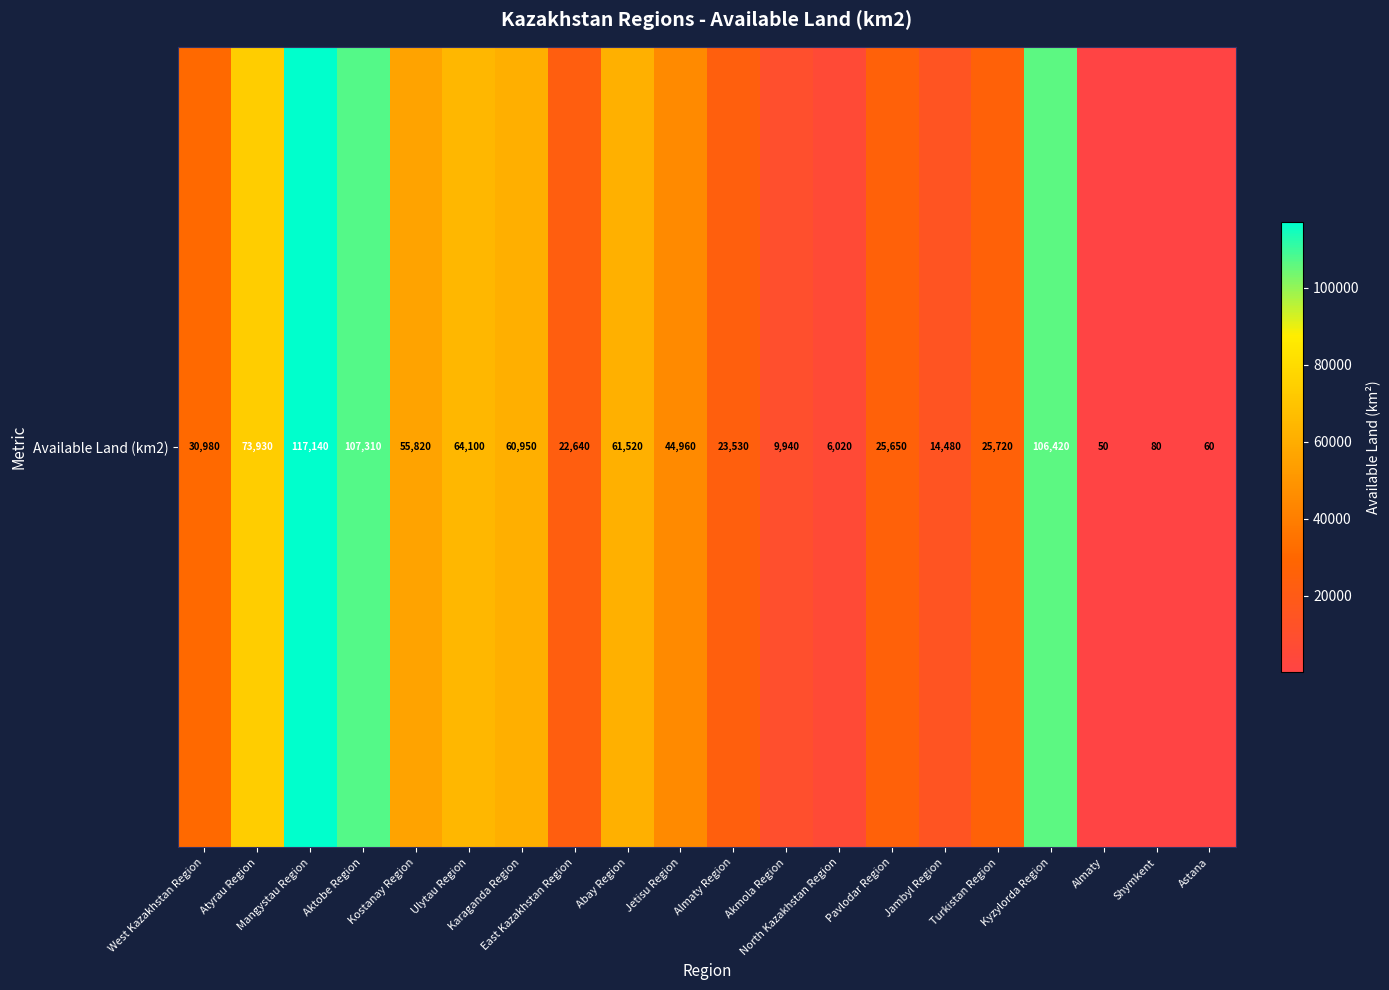

At which category does the chart reach its minimum across all series?

Almaty